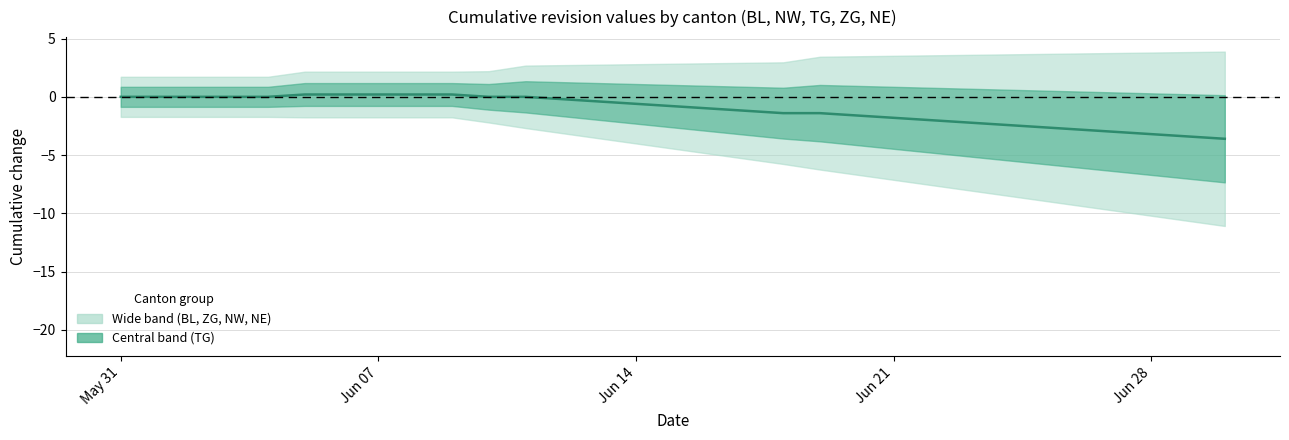

How many data points does each series have?

31